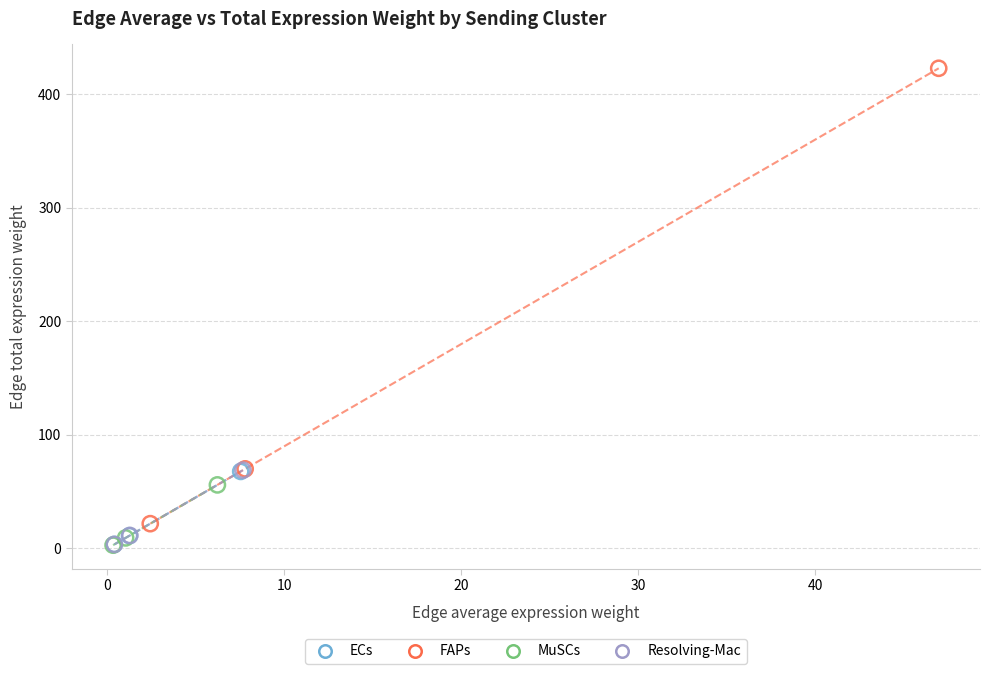

What are all the series names shown in the legend?

ECs, FAPs, MuSCs, Resolving-Mac